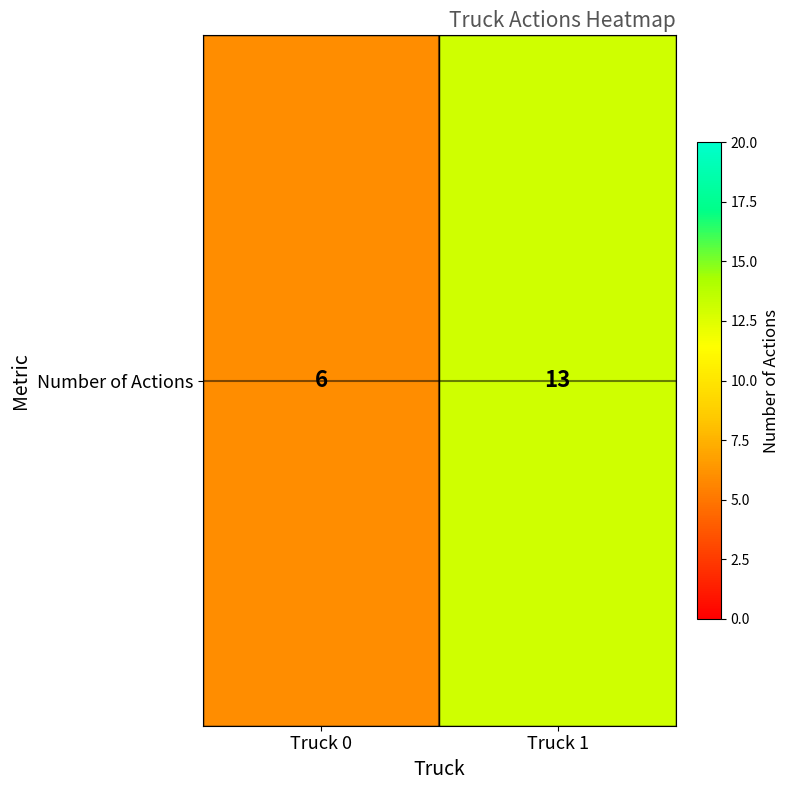

What is the sum of the values at Truck 0 and Truck 1?

19